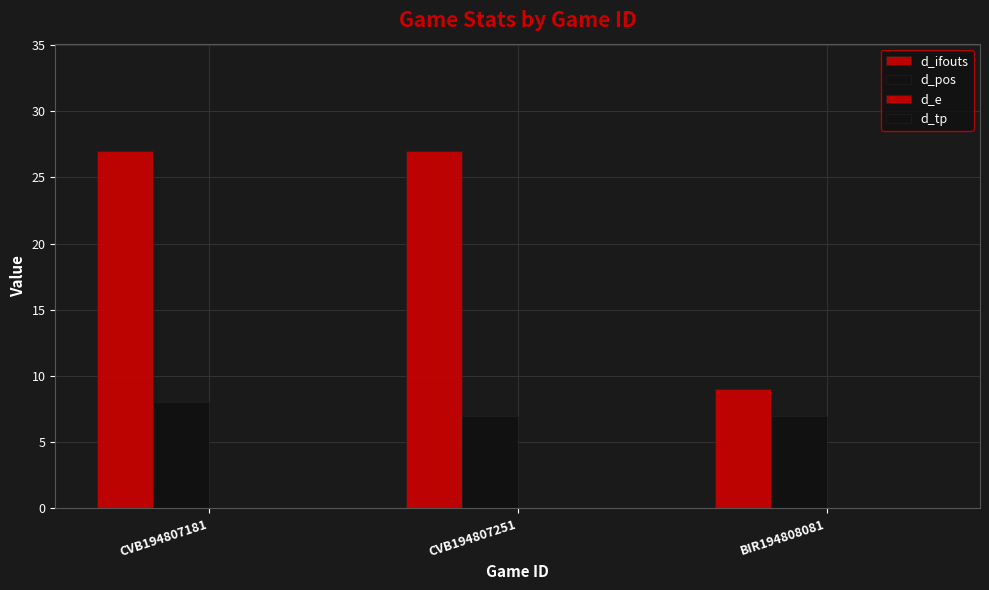

Is it true that d_ifouts equals 27 at CVB194807251?

True